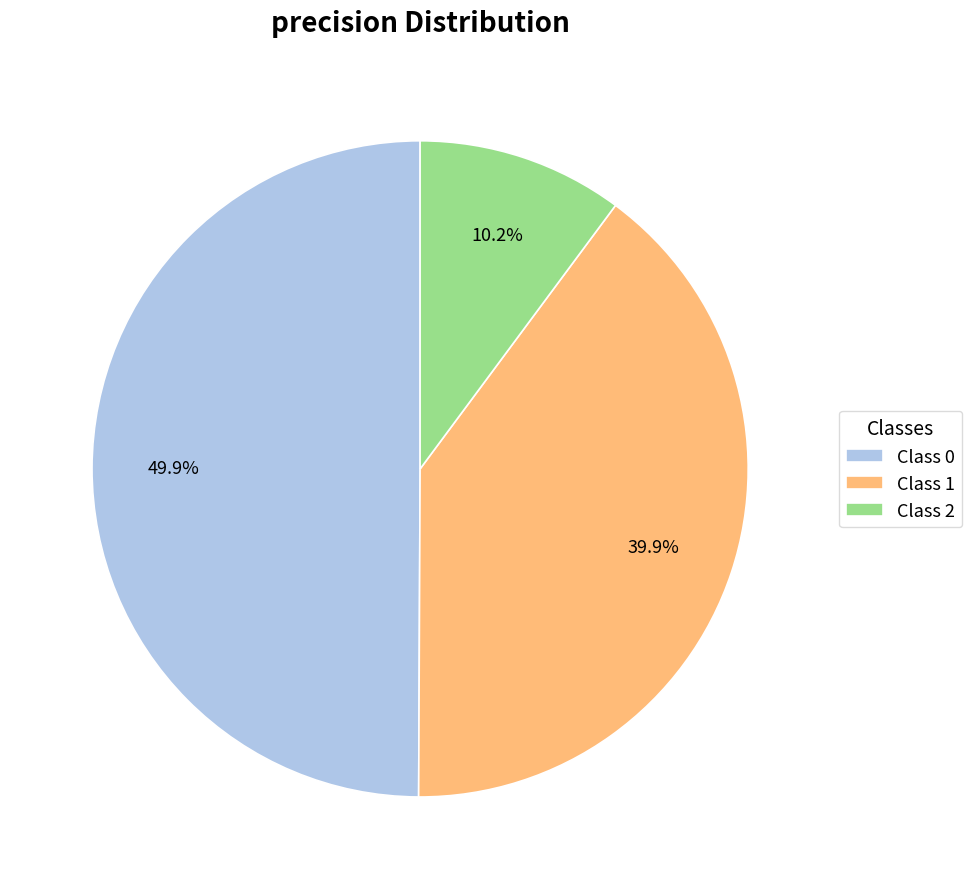

Is the sum of Class 0 and Class 1 greater than half?

Yes